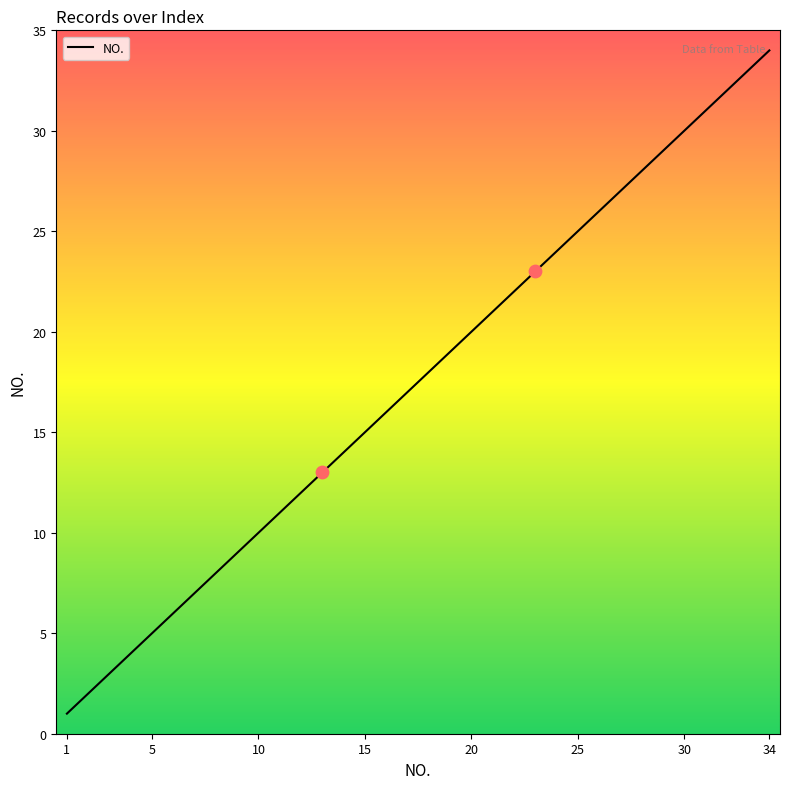

What is the difference between the maximum and minimum values?

33